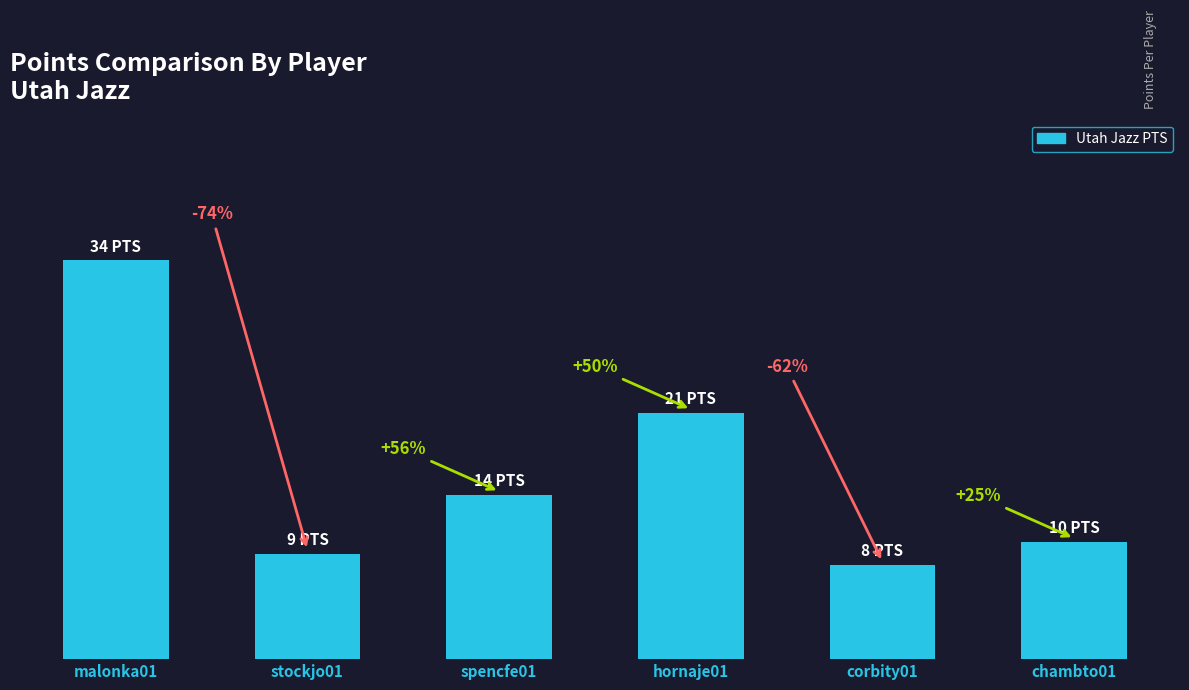

True or false: the data shows 12 at stockjo01.

False